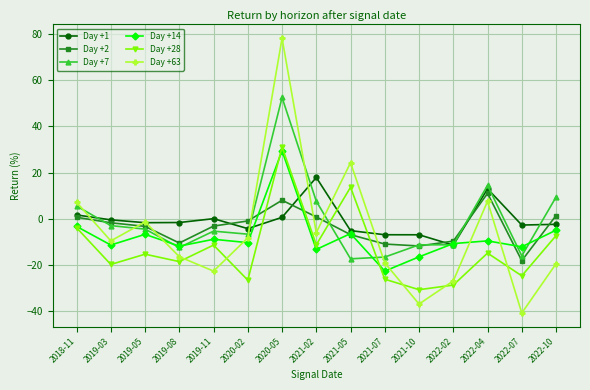

At which label does Day +63 first exceed -9?

2018-11